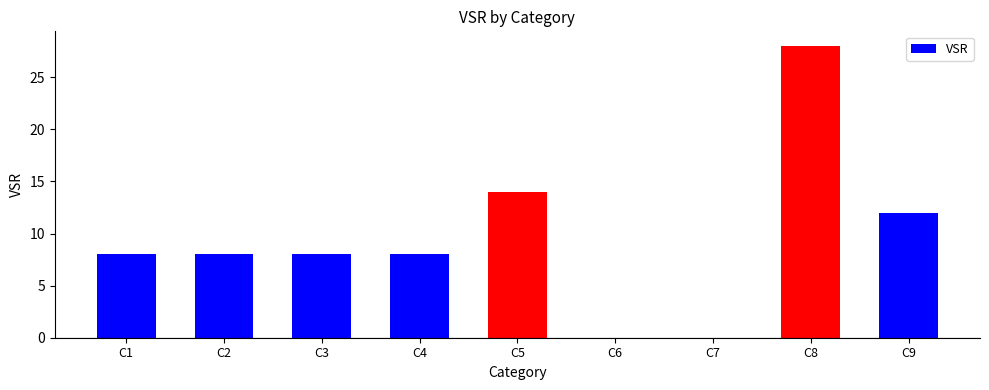

What is the sum of all values?

86